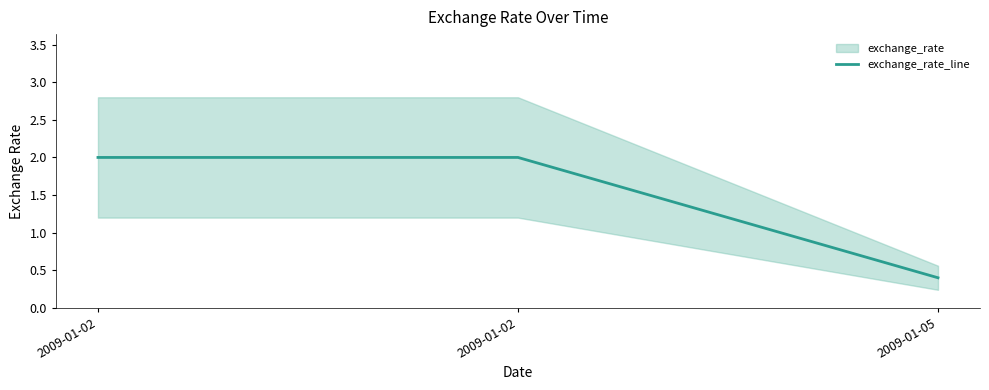

The chart shows a value of 0.8 at 2009-01-02. True or false?

False